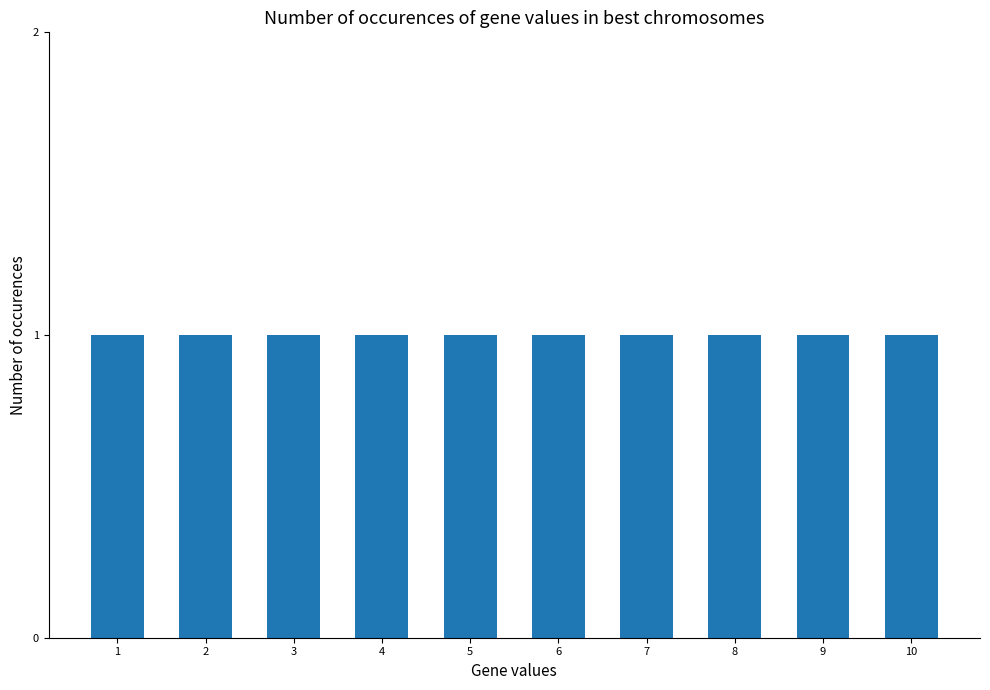

What is the greatest value displayed?

1